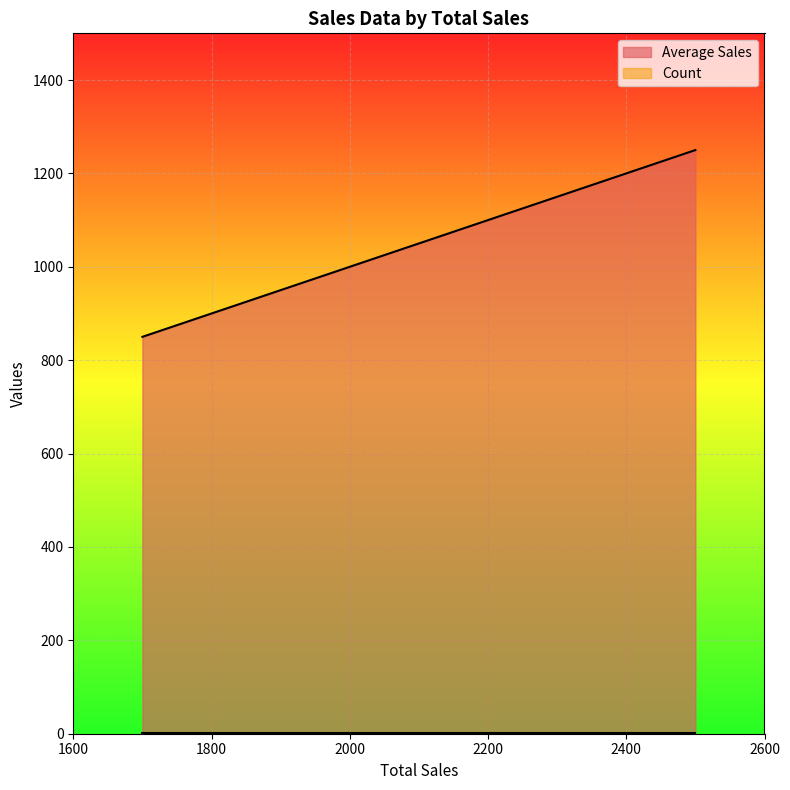

At which category does the chart reach its minimum across all series?

2250